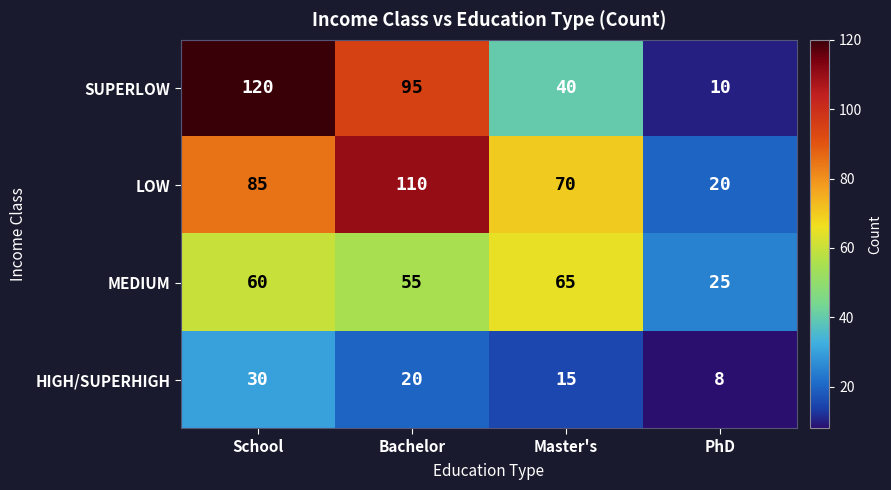

Reading left to right, list all the values displayed in this chart.

SUPERLOW: School=120	Bachelor=95	Master's=40	PhD=10
LOW: School=85	Bachelor=110	Master's=70	PhD=20
MEDIUM: School=60	Bachelor=55	Master's=65	PhD=25
HIGH/SUPERHIGH: School=30	Bachelor=20	Master's=15	PhD=8